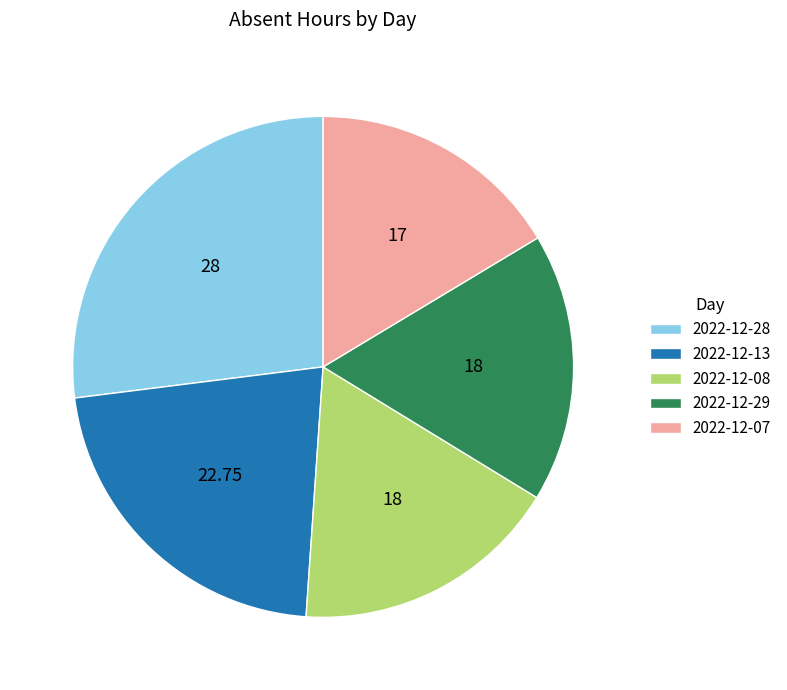

How many segments does this pie chart have?

5